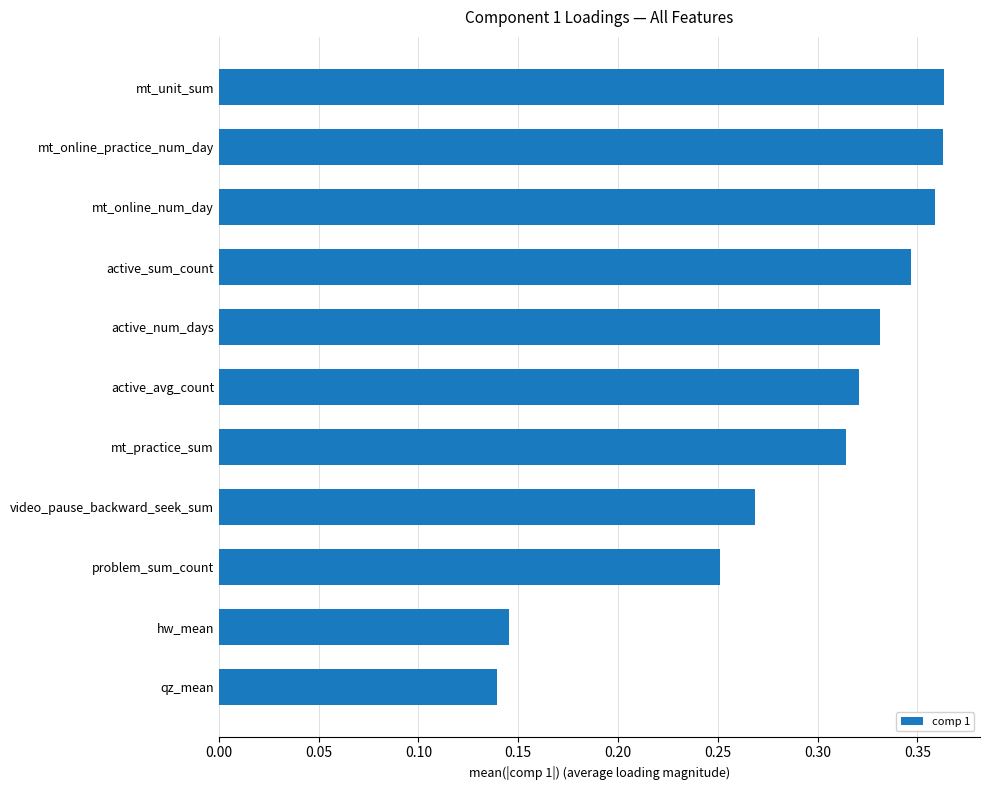

True or false: the data shows 0.1 at mt_unit_sum.

False